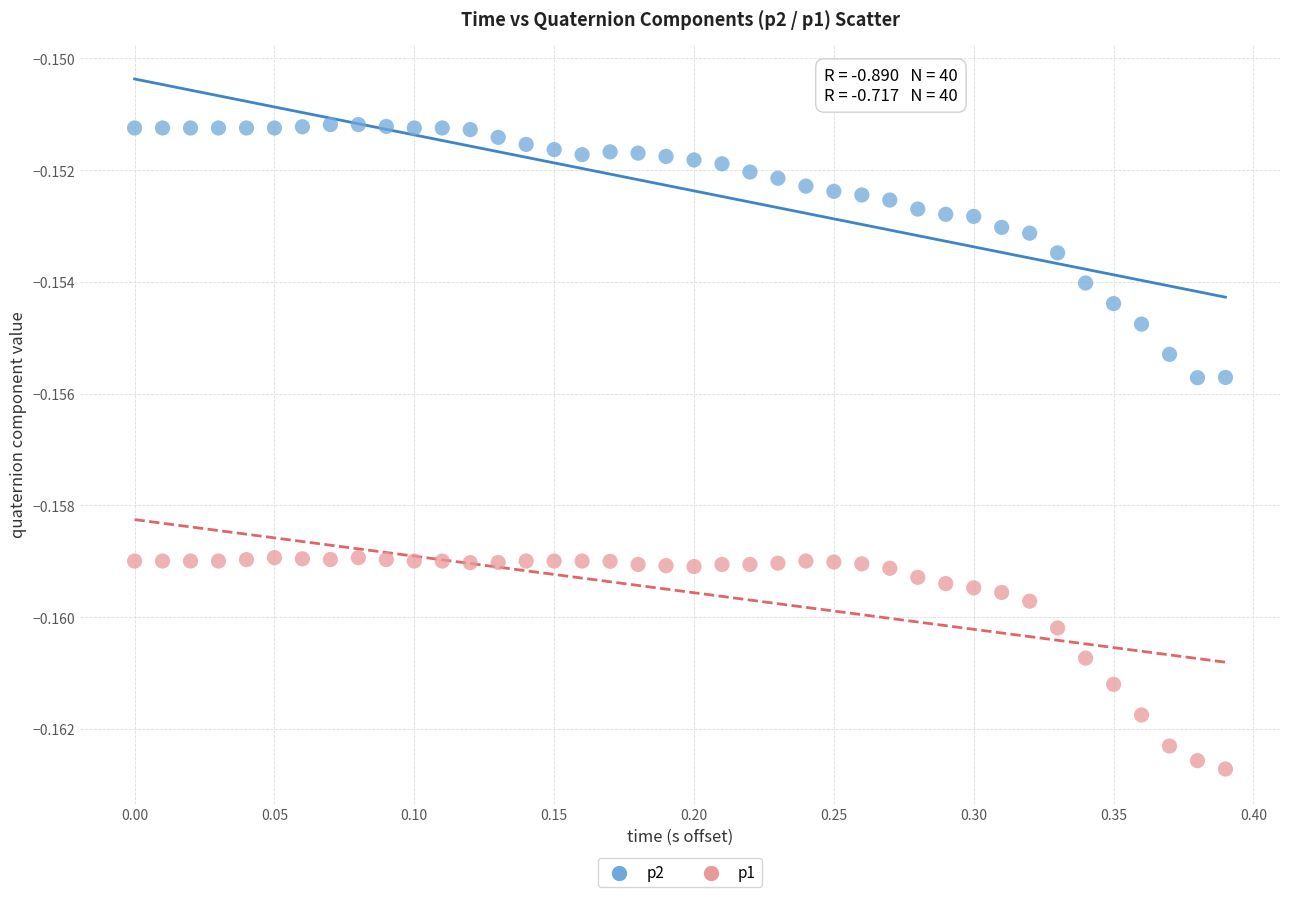

Which series contains the lowest Y value?

p1